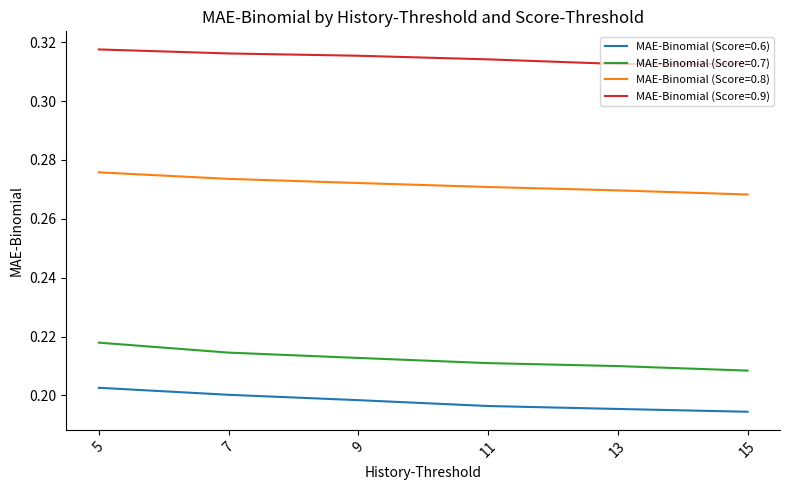

Which category has the highest value in the MAE-Binomial (Score=0.6) series?

5